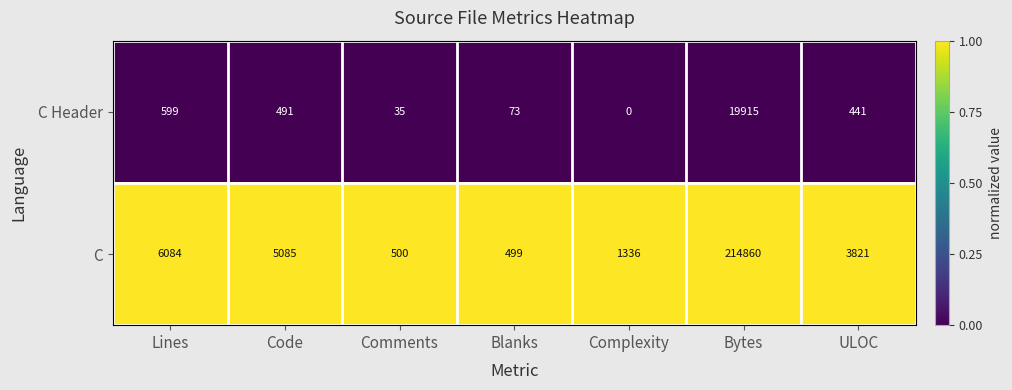

What is the highest value of the C Header series?

19915